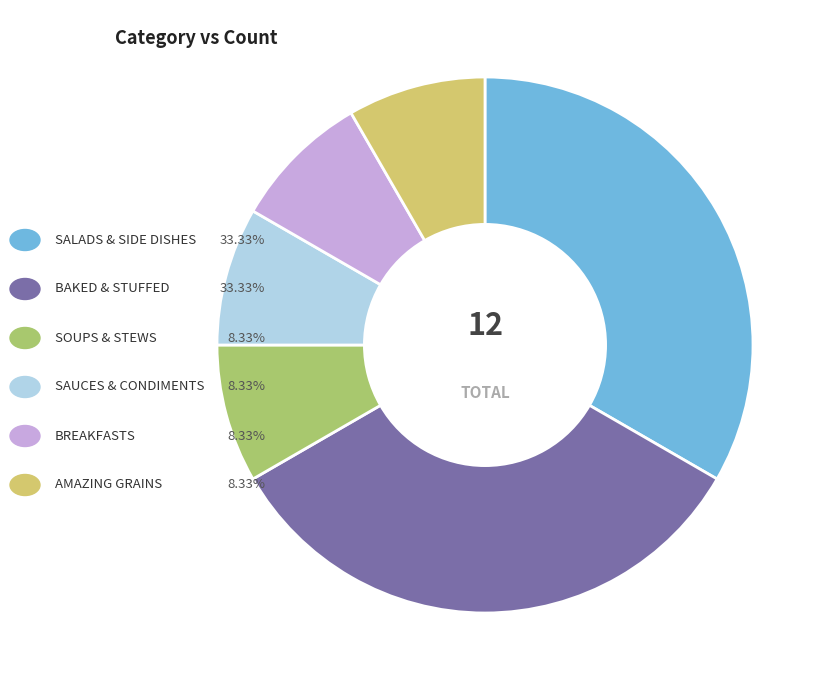

How many slices are in this pie chart?

6